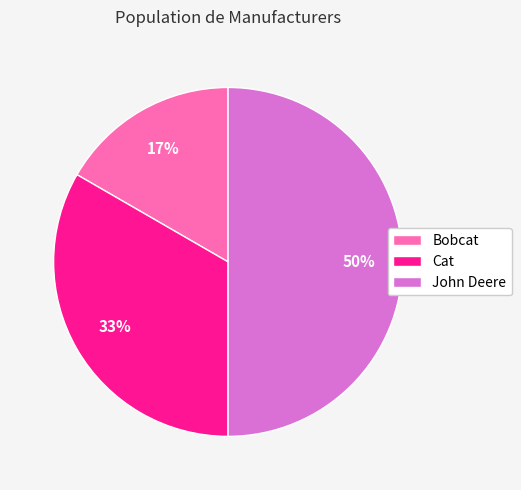

Does Cat represent more than half of the total?

No